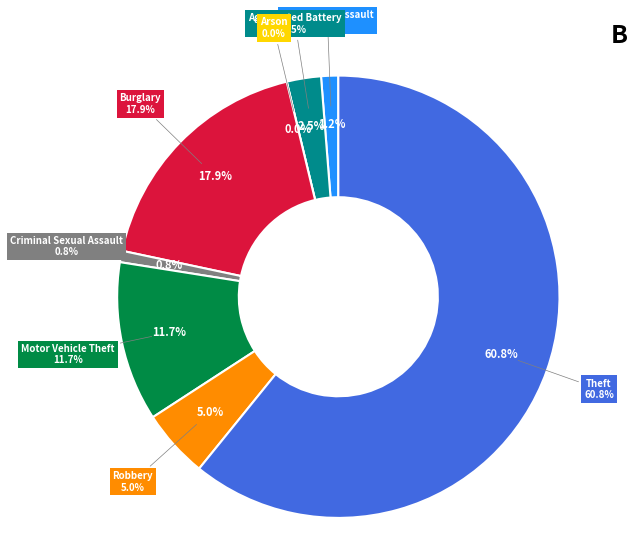

Rank the categories by value from highest to lowest.

Theft, Burglary, Motor Vehicle Theft, Robbery, Aggravated Battery, Aggravated Assault, Criminal Sexual Assault, Arson